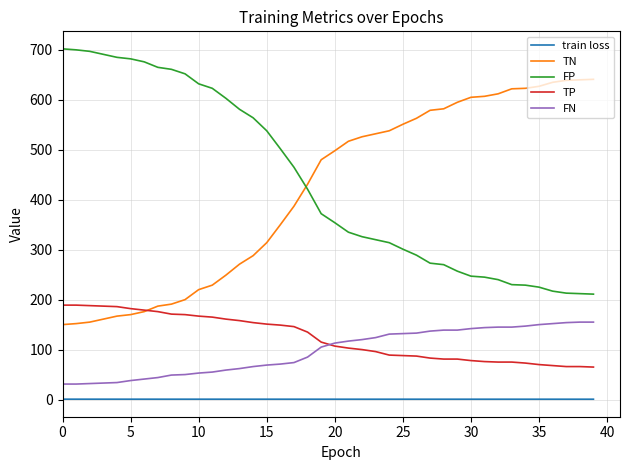

Rank the series by their maximum value, from lowest to highest.

train loss, FN, TP, TN, FP